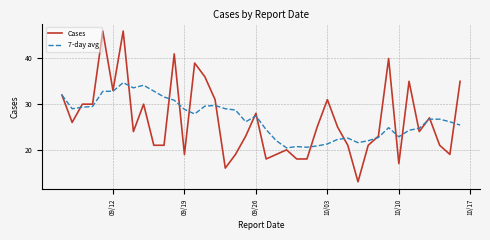

Which series has the largest range (max minus min)?

Cases